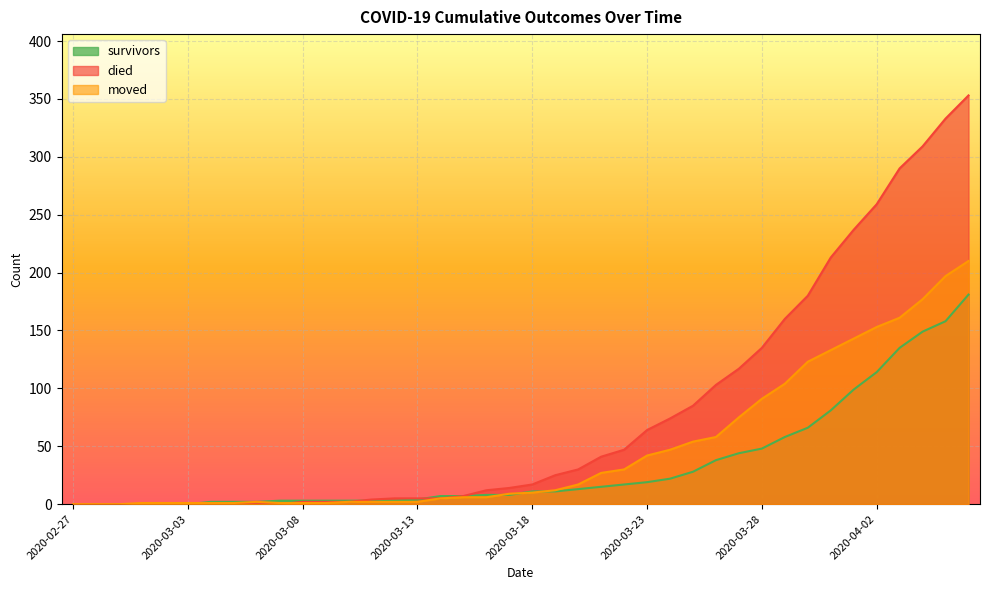

Between 2020-03-01 and 2020-04-06, which series saw the biggest shift?

died